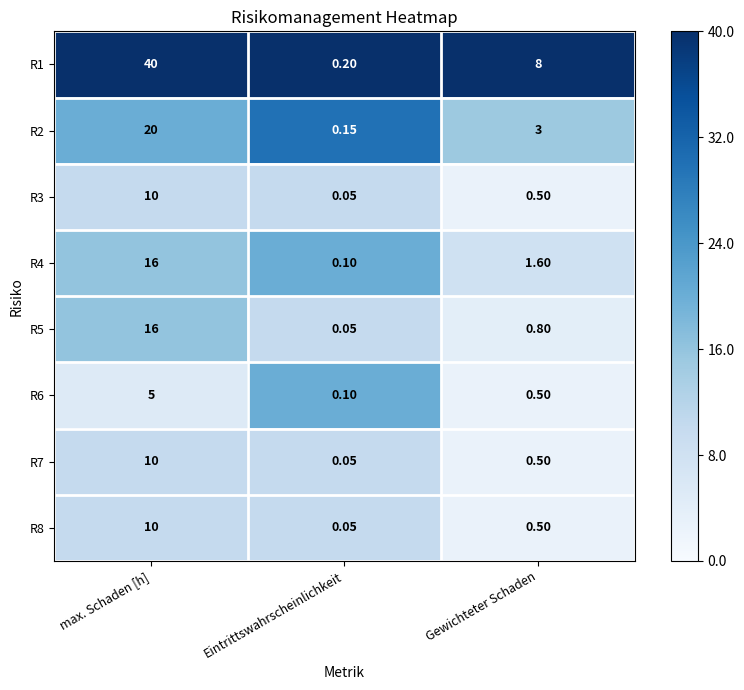

Rank the categories by R2 value from highest to lowest.

max. Schaden [h], Gewichteter Schaden, Eintrittswahrscheinlichkeit